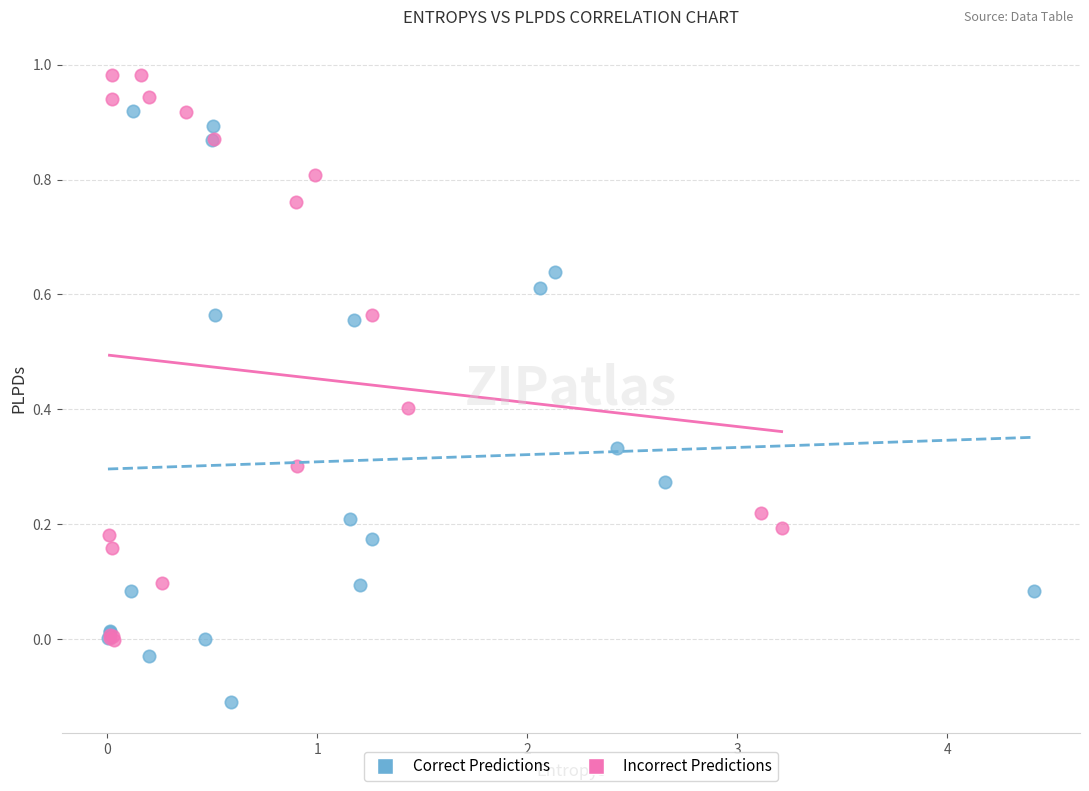

Which series reaches the maximum Y coordinate?

Incorrect Predictions